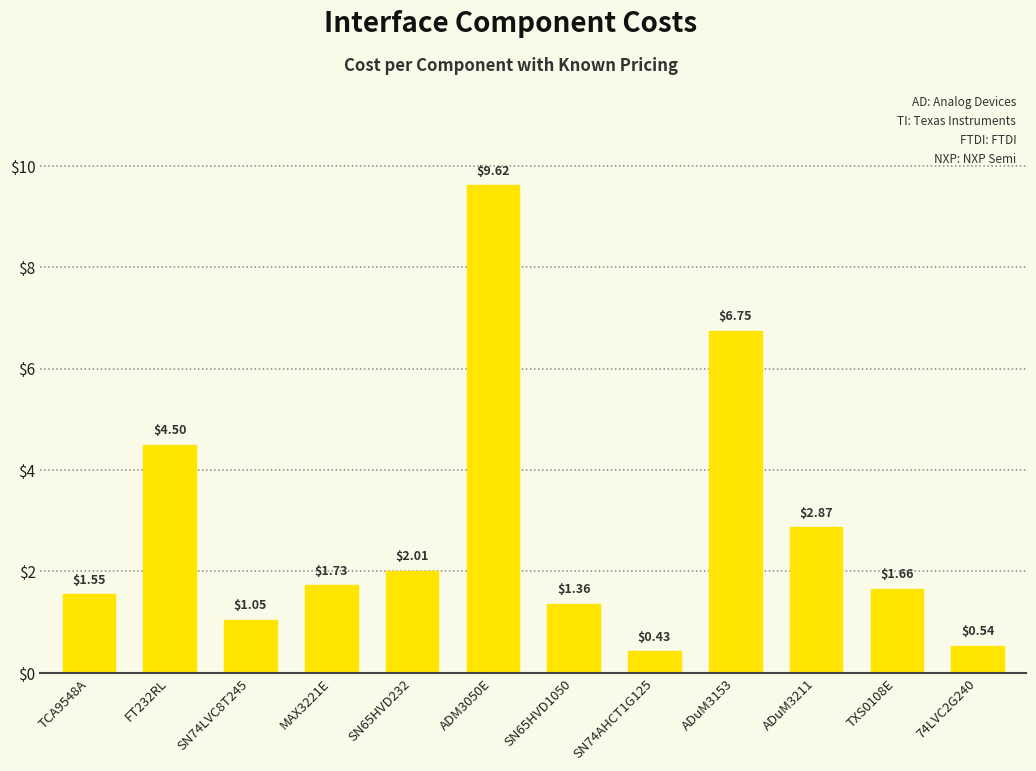

What is the label of the 11th bar from the left?

TXS0108E